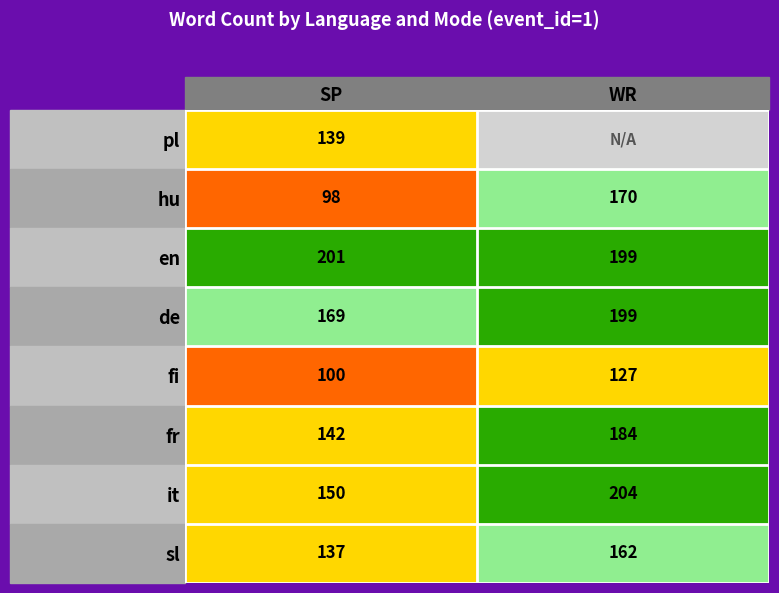

What is the difference between the sl values at SP and WR?

25